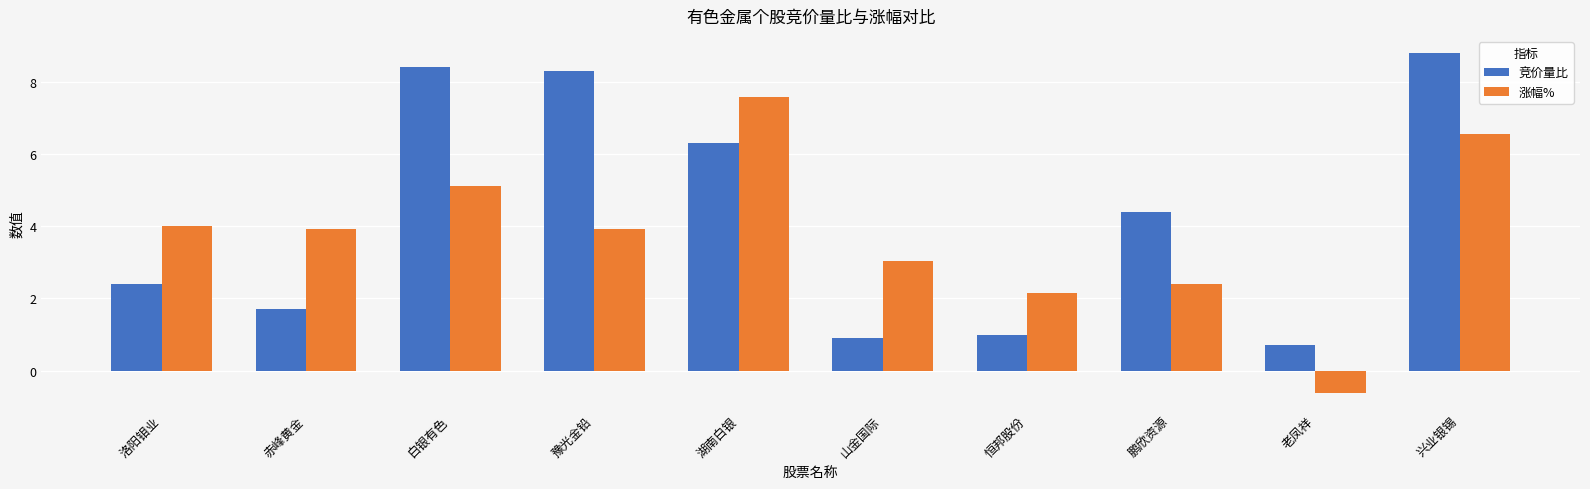

Which label corresponds to the smallest value in the chart?

老凤祥